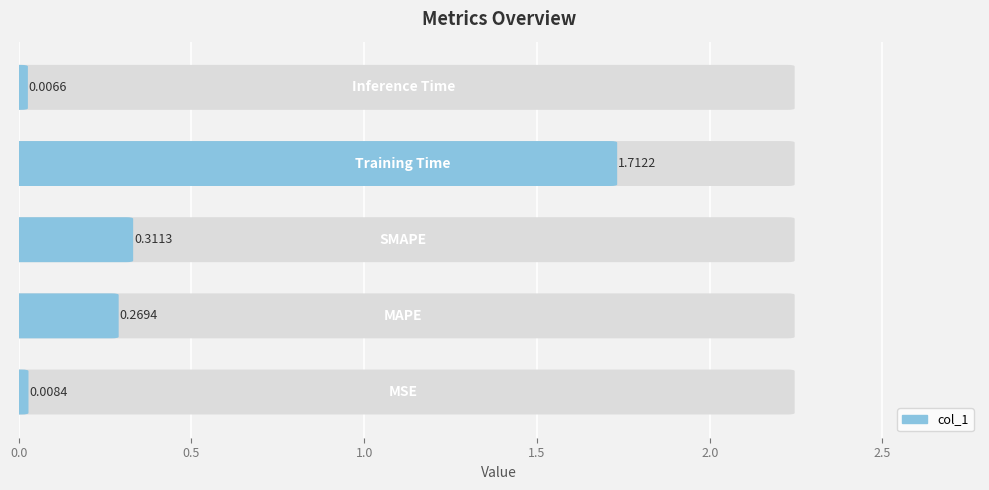

Reading left to right, transcribe all the data shown in this chart.

0.0	0.3	0.3	1.7	0.0